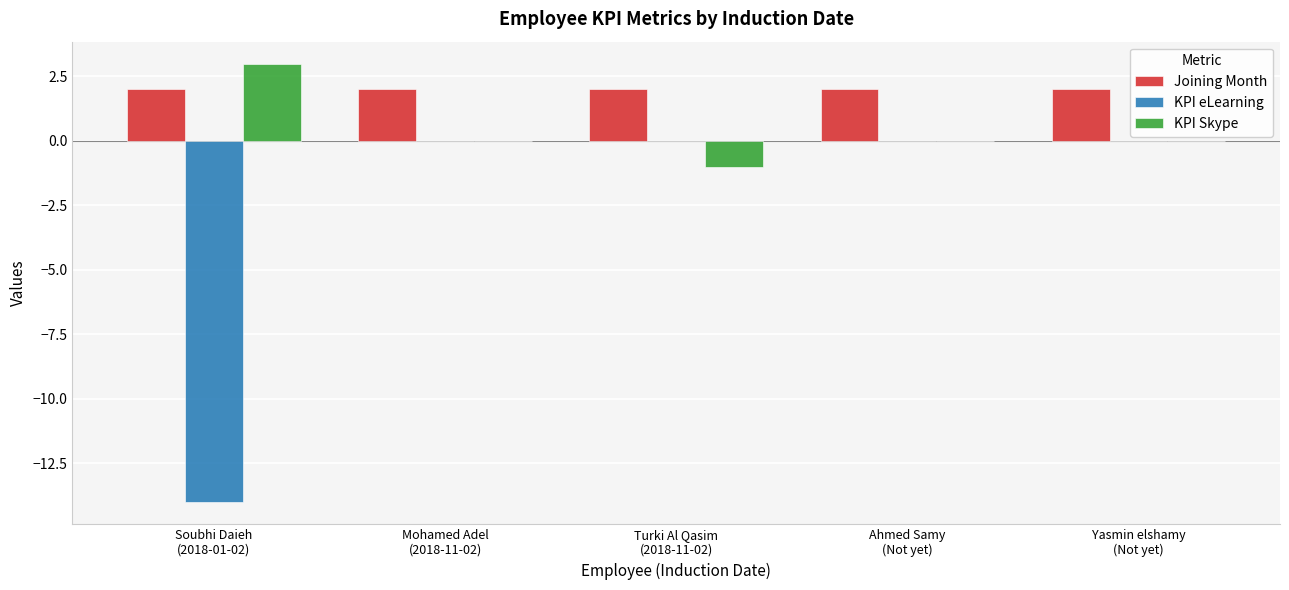

What is the sum of the KPI eLearning values at Soubhi Daieh
(2018-01-02) and Turki Al Qasim
(2018-11-02)?

-14